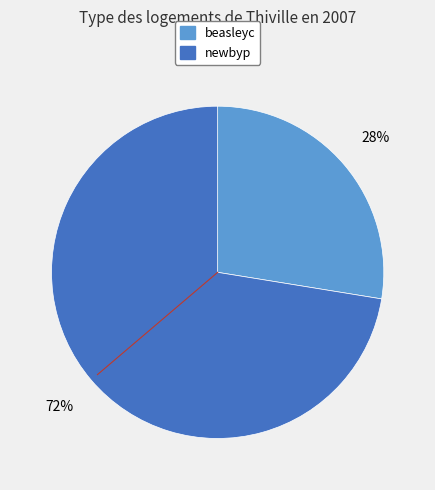

Do newbyp and beasleyc together represent more than half of the pie?

Yes